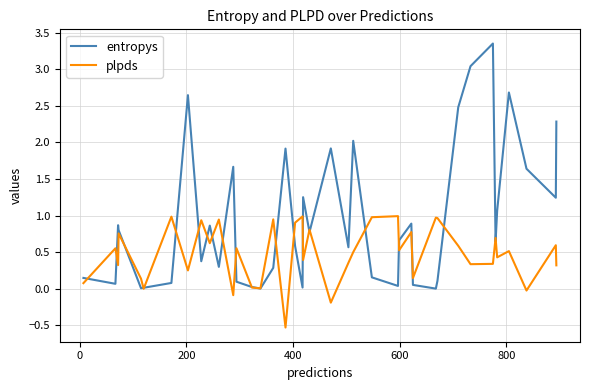

Which series has the widest spread of values?

entropys